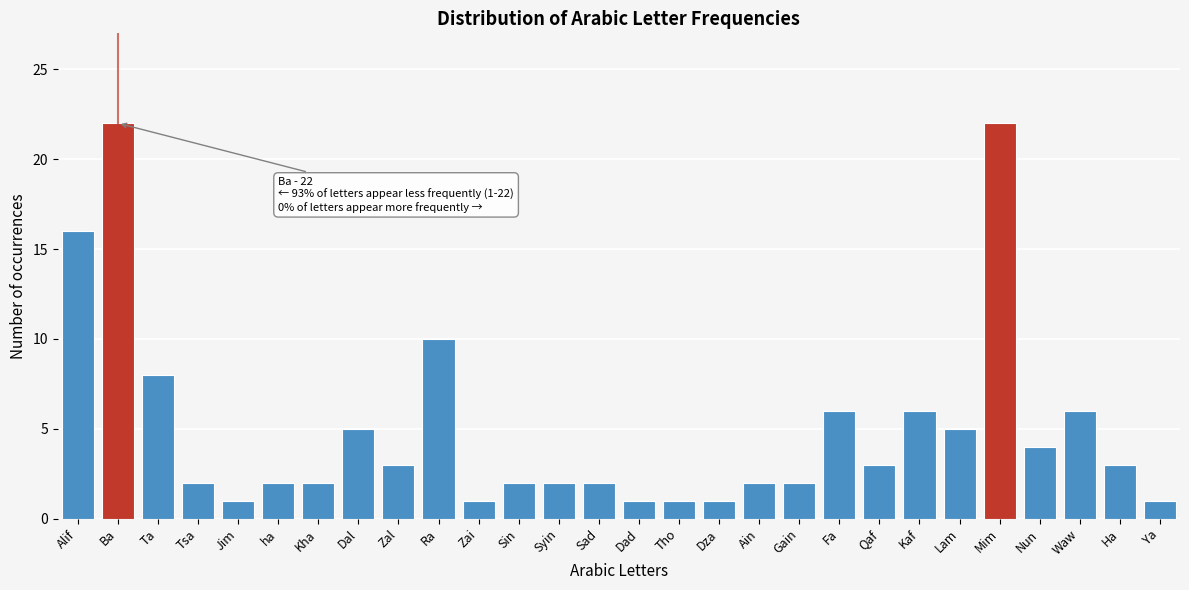

Reading left to right, what are all the values shown in this chart?

16	22	8	2	1	2	2	5	3	10	1	2	2	2	1	1	1	2	2	6	3	6	5	22	4	6	3	1